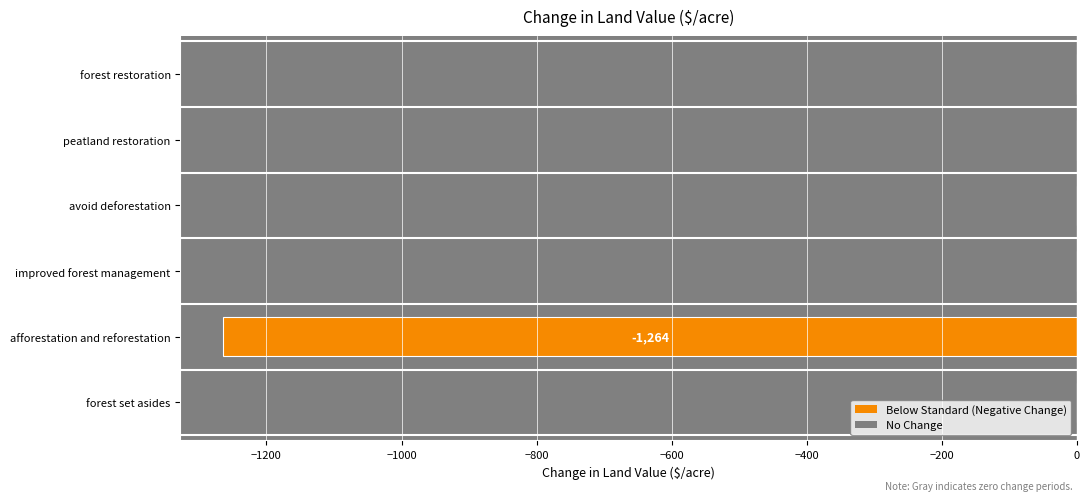

What is the sum of the values at improved forest management and afforestation and reforestation?

-1264.2